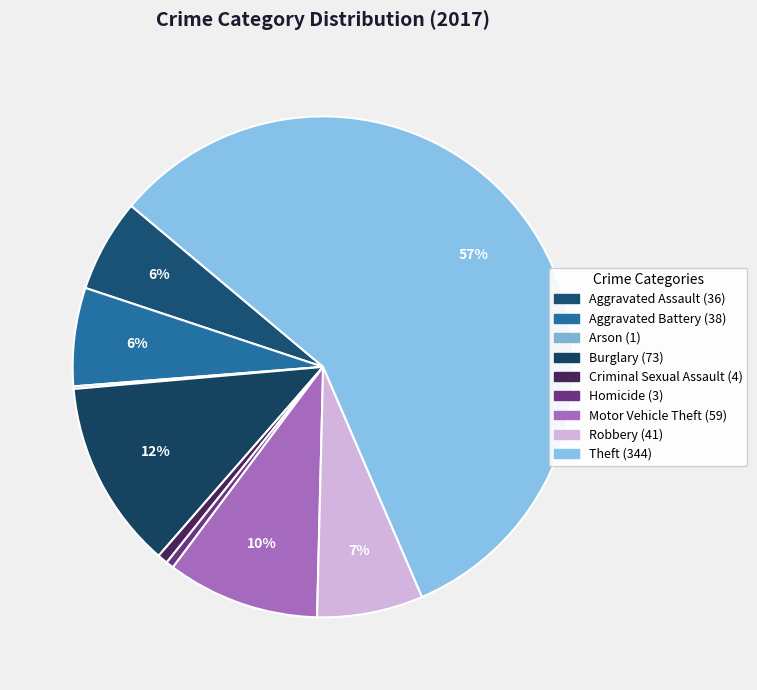

To the nearest percent, what is the difference between the largest and smallest slice percentages?

57%